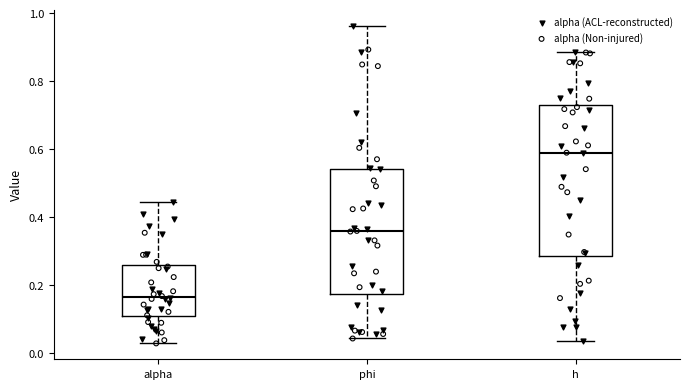

Which box has the highest median line?

h